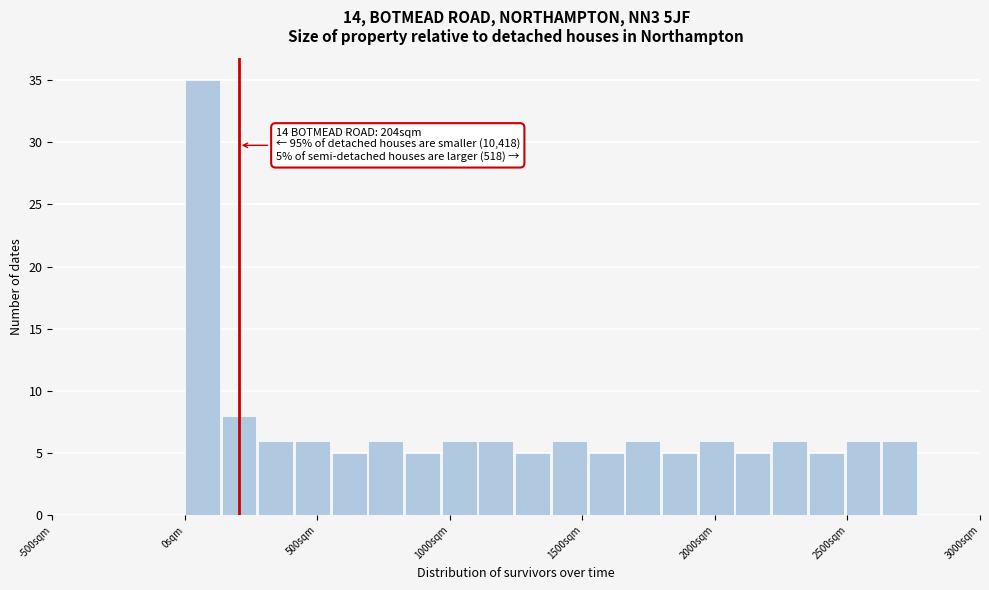

Around what value on the x-axis is the tallest bar? Give the approximate position of its centre, as read against the axis.

50